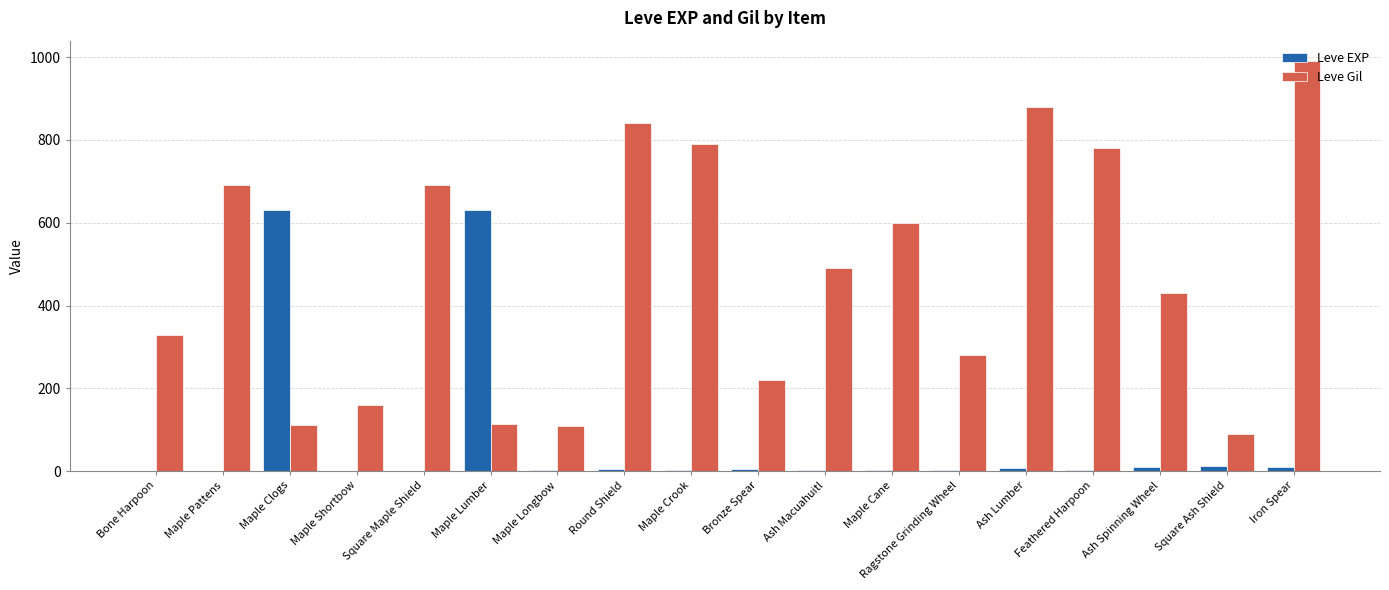

What is the total value across all series at Ash Spinning Wheel?

439